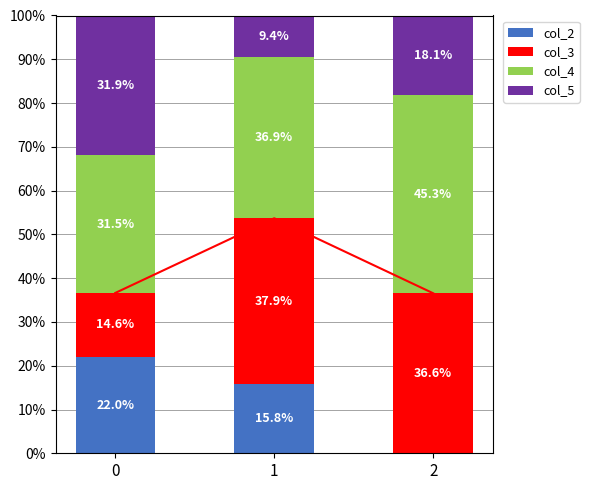

Which series has the widest spread of values?

col_3